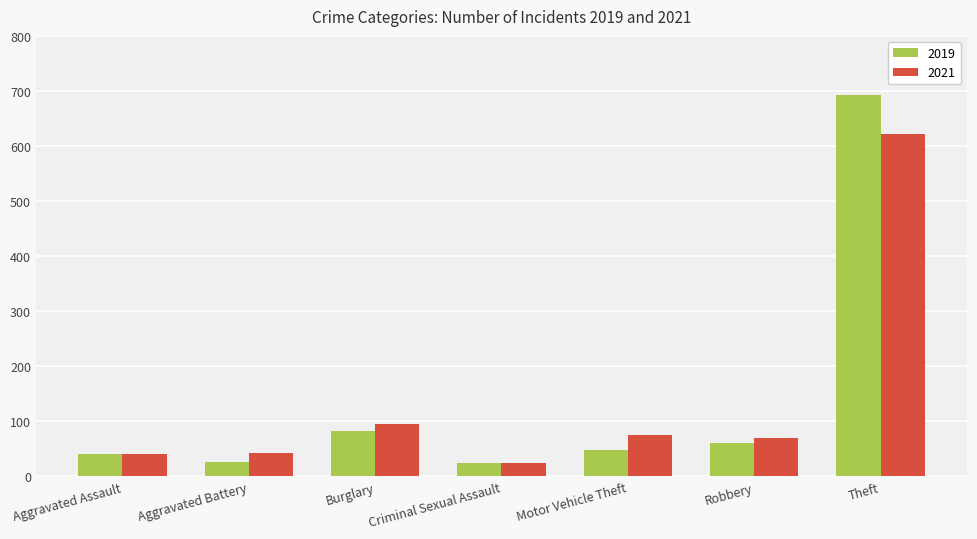

At which category is the sum across all series the highest?

Theft